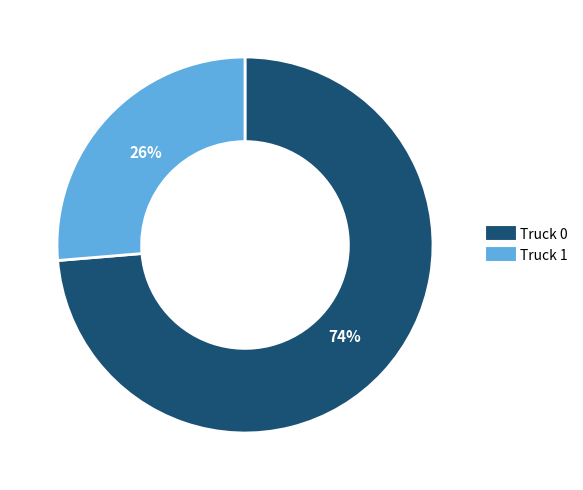

How many slices are in this pie chart?

2